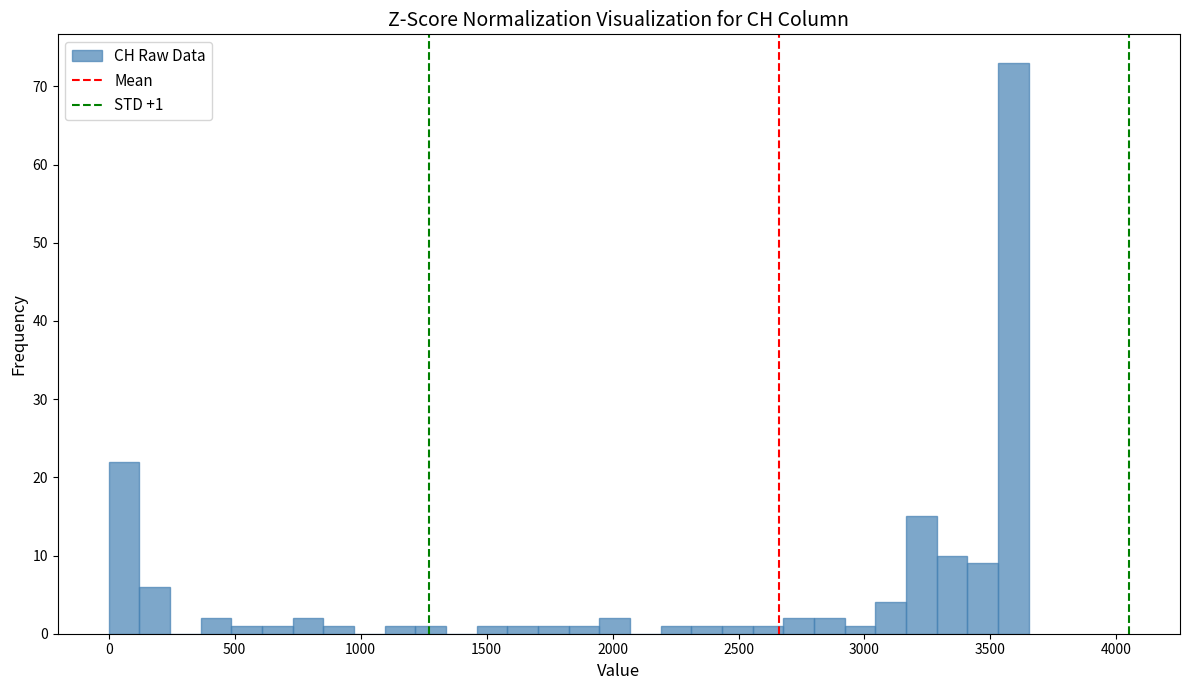

Read against the x-axis, roughly where is the centre of the tallest bar?

3600